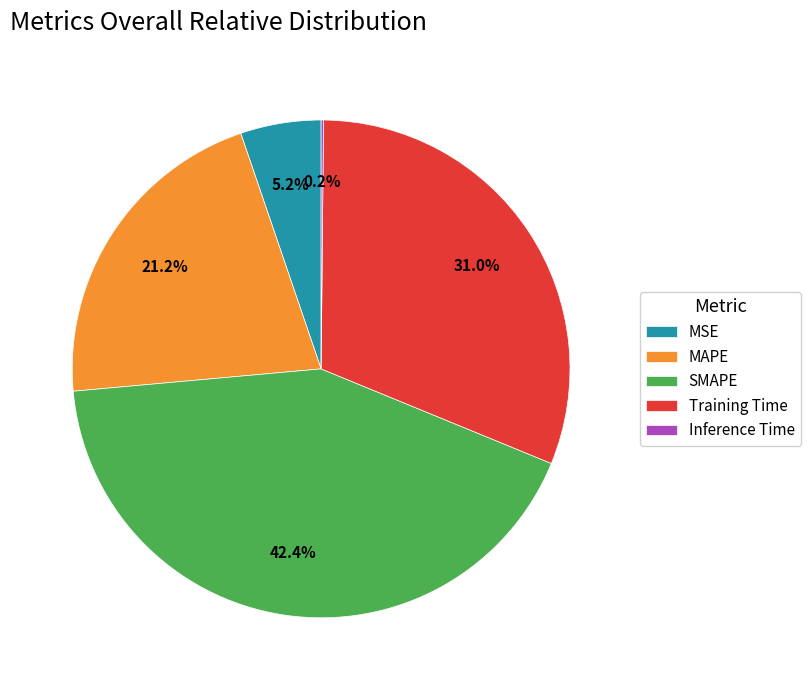

To the nearest percent, what is the average slice percentage?

20%